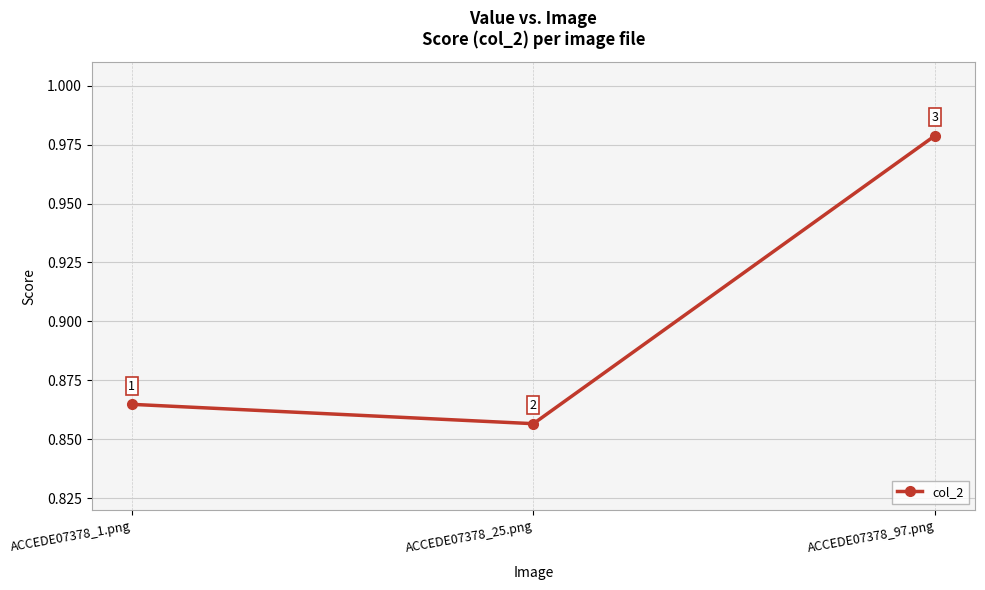

What is the sum of the values at ACCEDE07378_97.png and ACCEDE07378_25.png?

1.8